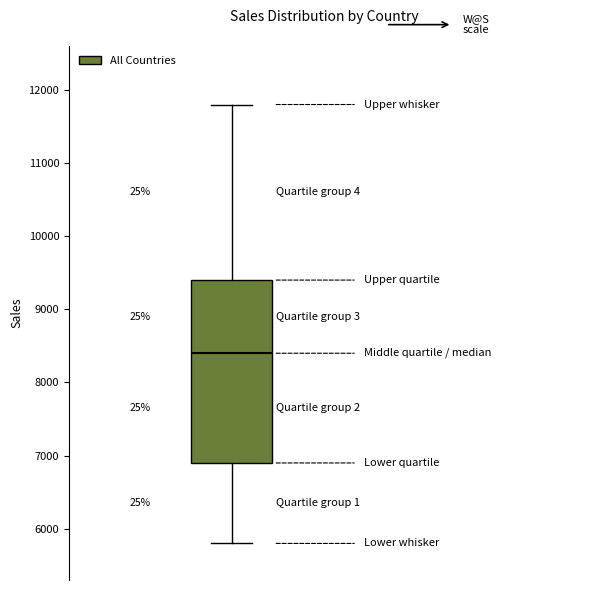

Read this box plot against the y-axis: the position of the median line, the range covered by the box, and the ends of both whiskers. The values are not printed on the chart, so give them approximately, as read against the axis.

median 8400, box 6900 to 9400, whiskers 5800 to 11800